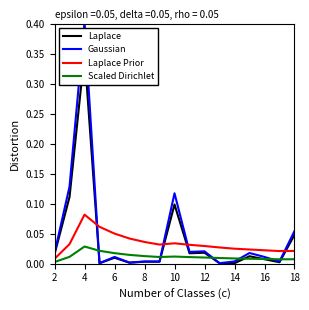

Which category has the highest value in the Gaussian series?

4